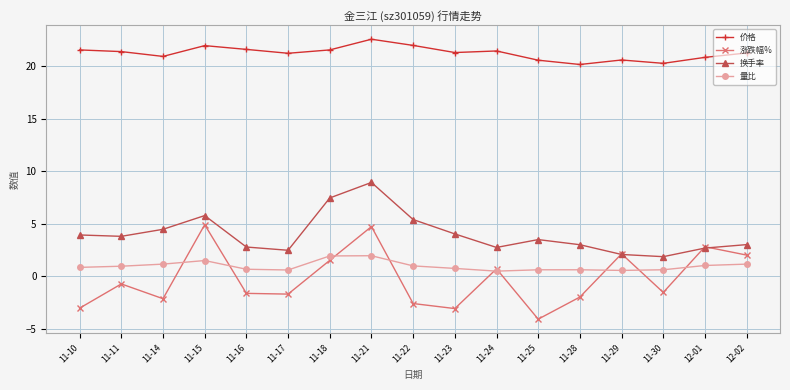

Where does the 价格 series first go above 21?

11-10